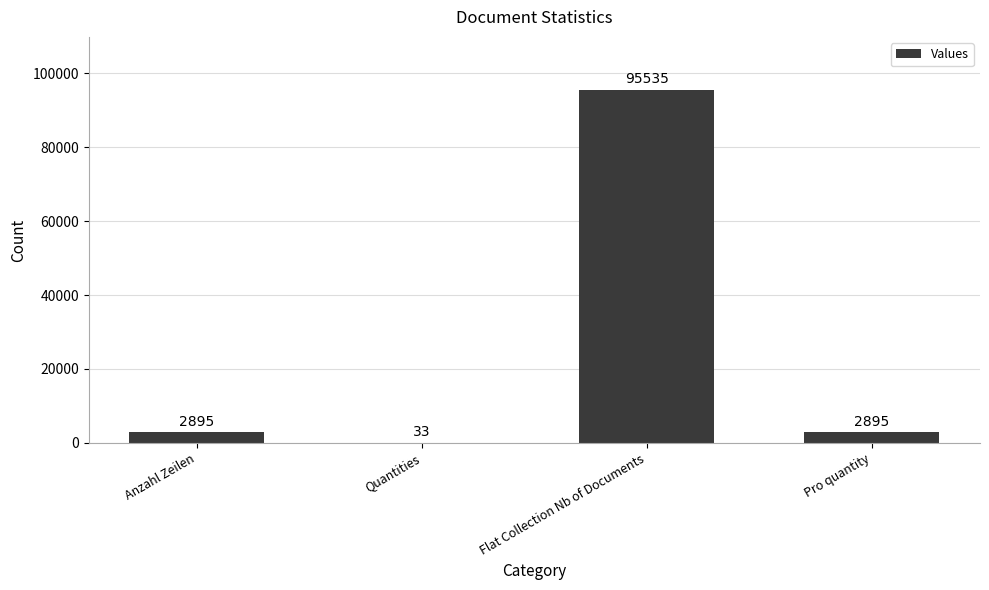

Is it true that the value at Flat Collection Nb of Documents is 95535?

True